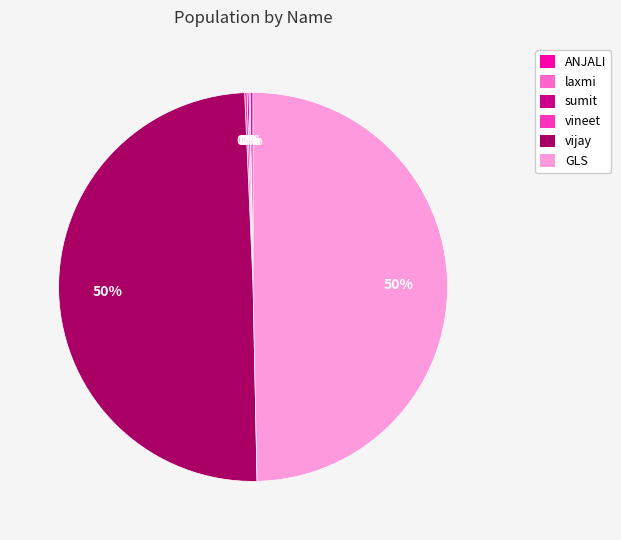

The vijay slice represents 62% of the pie. True or false?

False